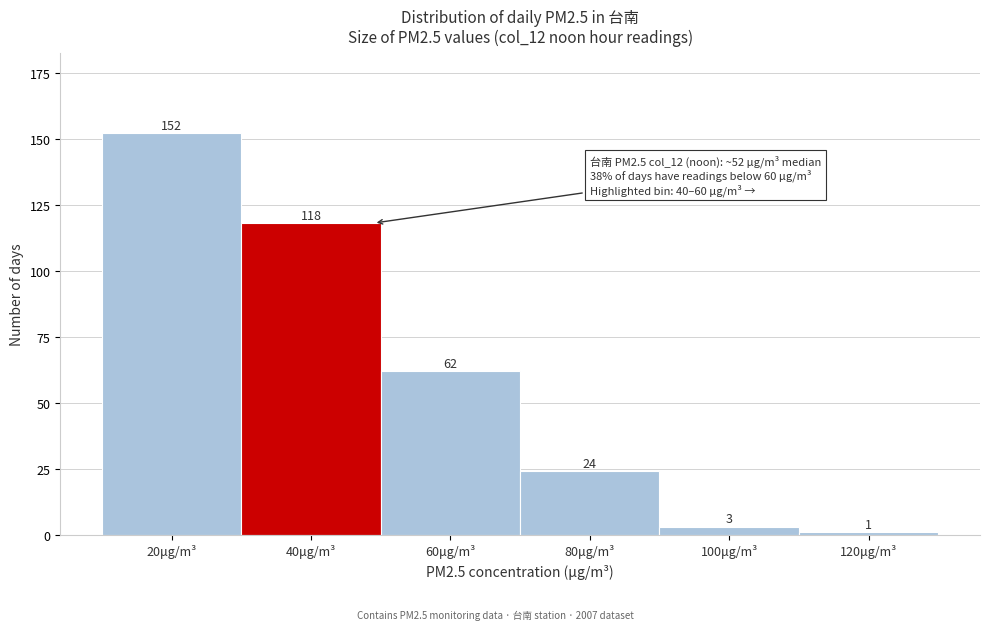

Reading left to right, list all the values displayed in this chart.

152	118	62	24	3	1